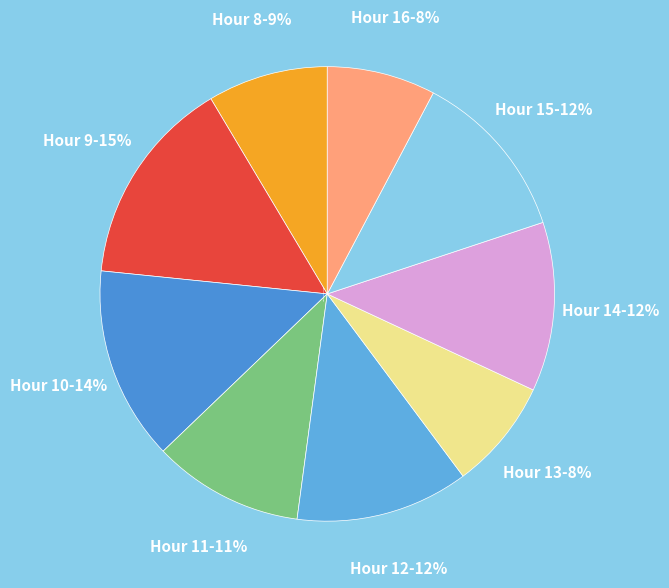

The Hour 12 slice represents 12% of the pie. True or false?

True